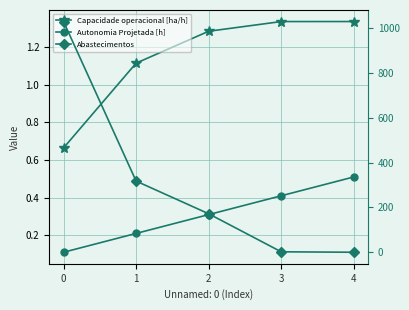

True or false: Autonomia Projetada [h] and Capacidade operacional [ha/h] intersect in this chart.

False